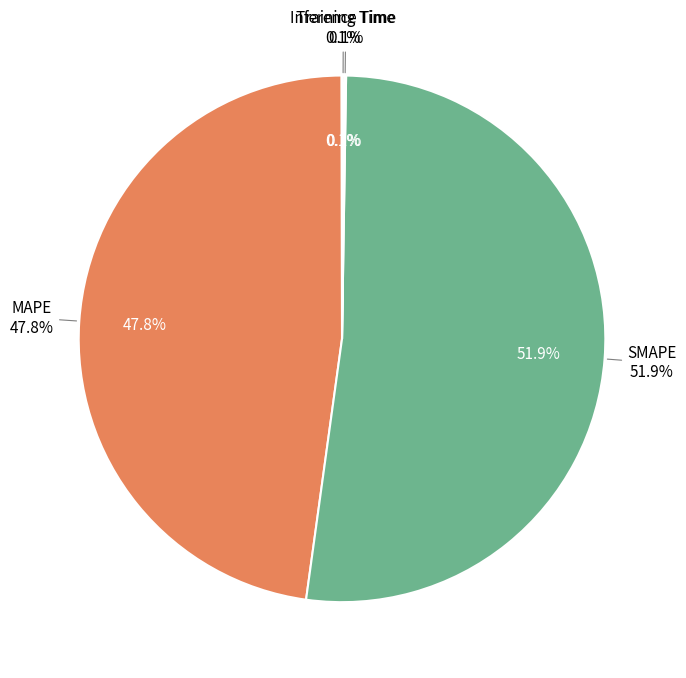

Rank the categories by value from highest to lowest.

SMAPE, MAPE, Inference Time, Training Time, MSE